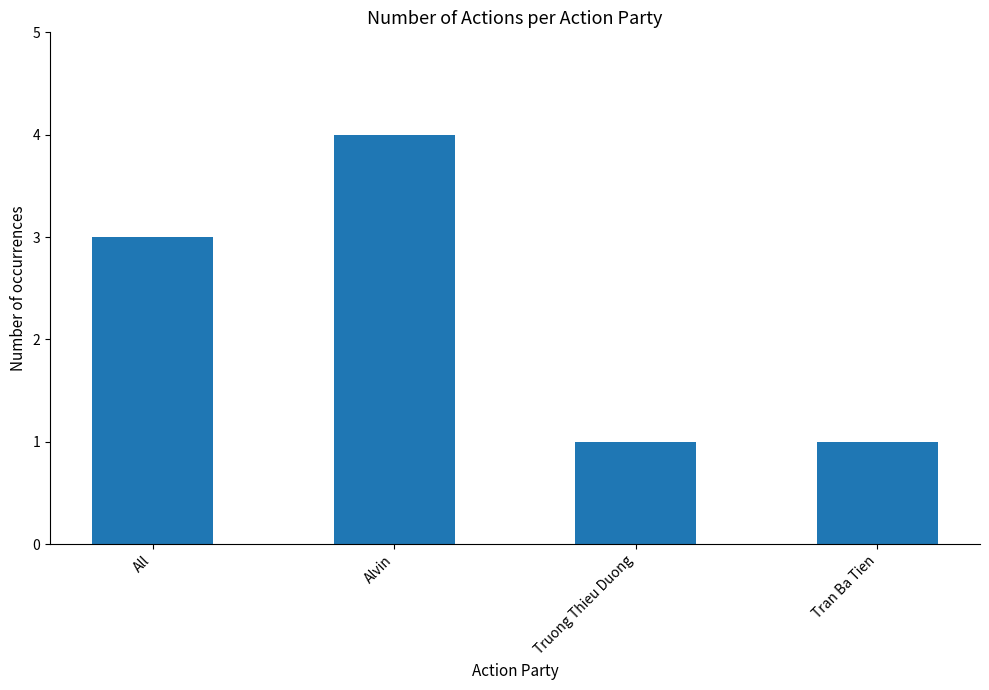

What value does the data have at All?

3